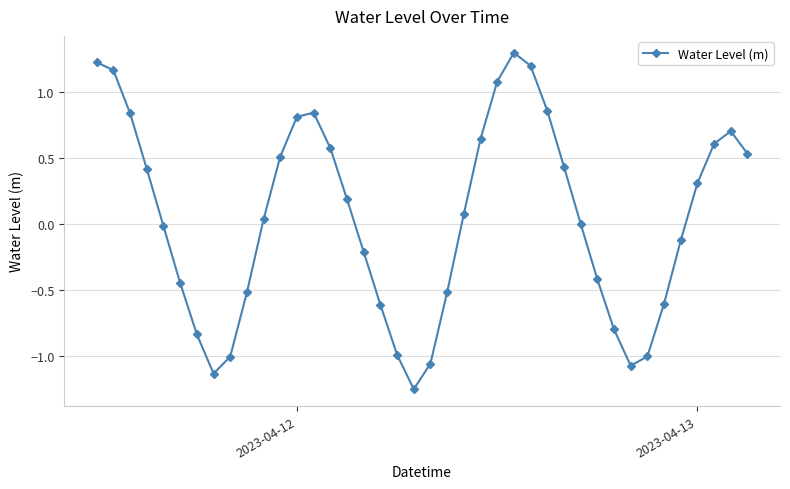

What is the difference between the maximum and minimum values?

2.5